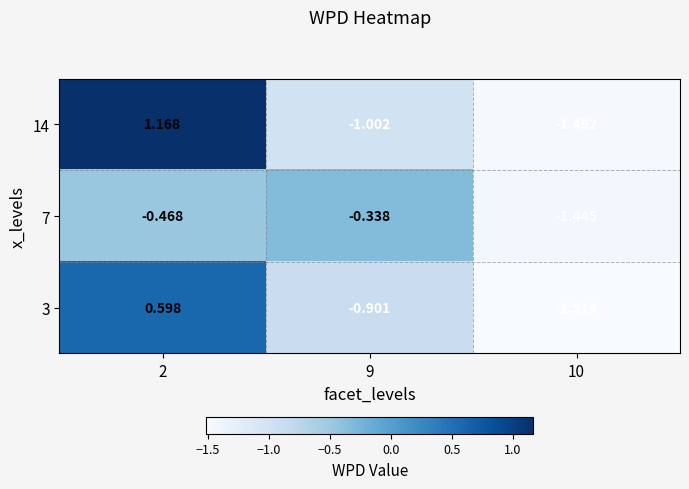

Is the value of 14 at 9 greater than the value of 7 at 2?

No